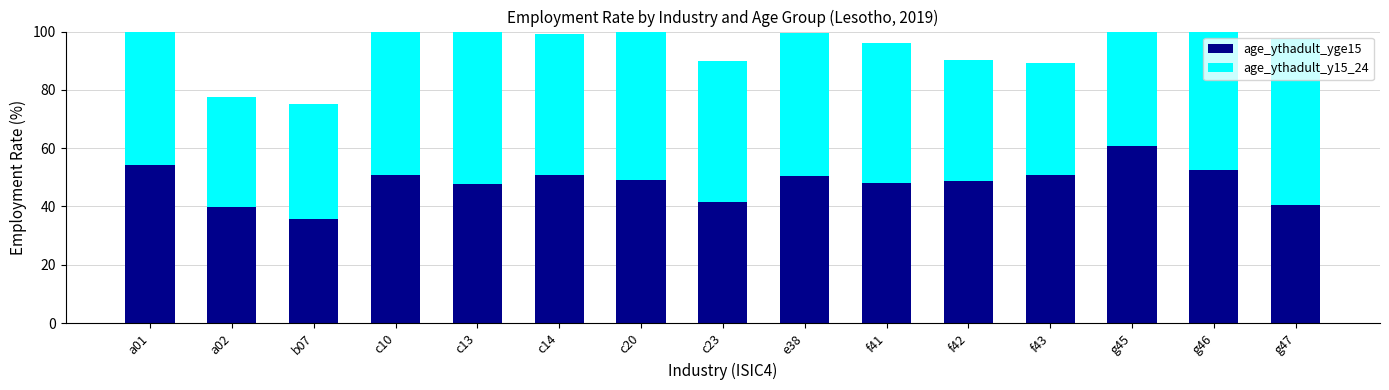

Is it true that age_ythadult_yge15 equals 51.0 at c10?

True